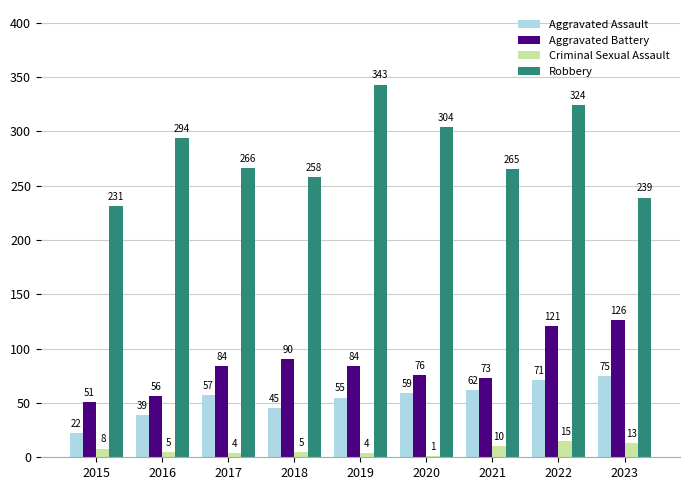

Is it true that Robbery equals 343 at 2019?

True